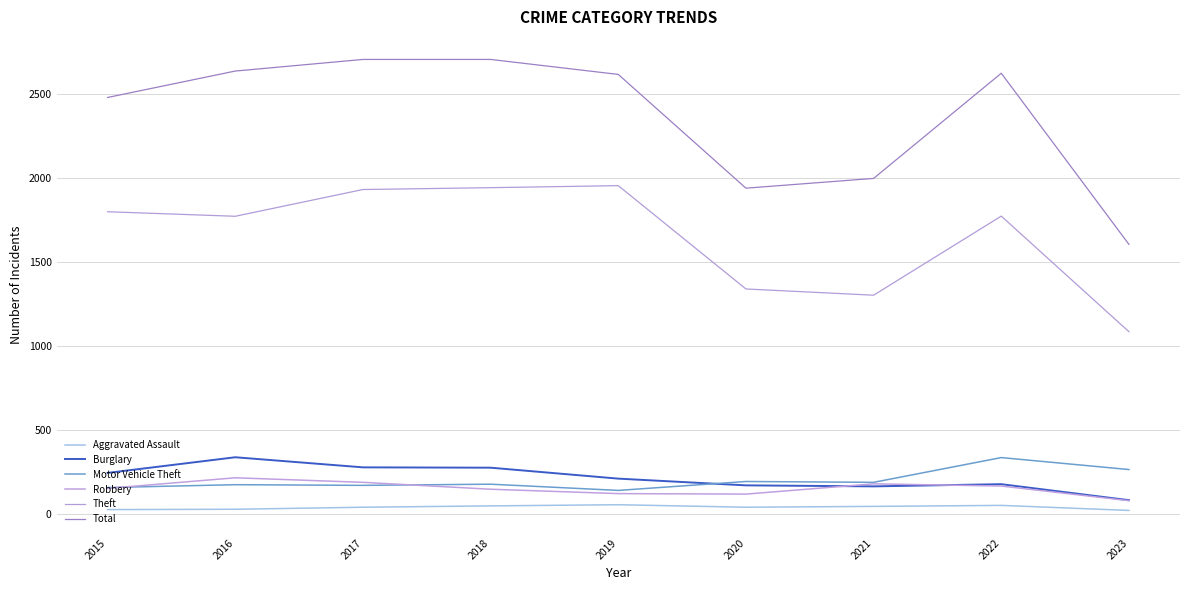

True or false: Theft and Robbery intersect in this chart.

False